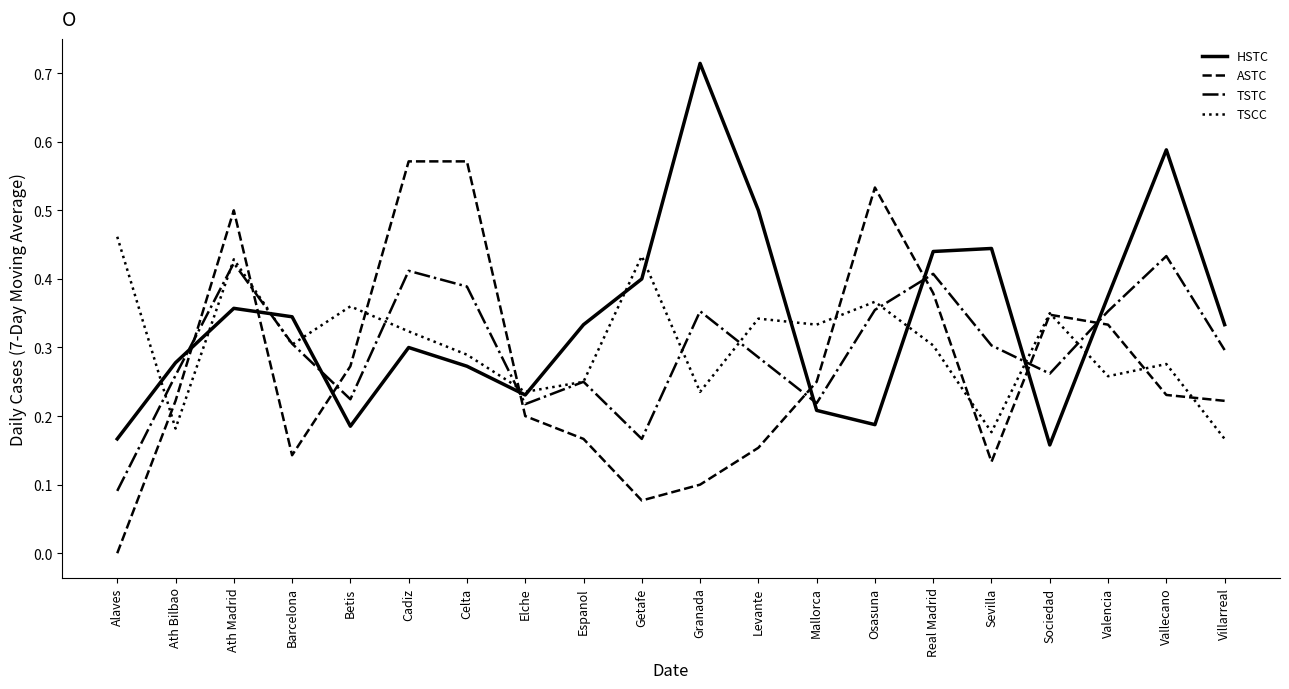

How many intersections are there between ASTC and HSTC?

8